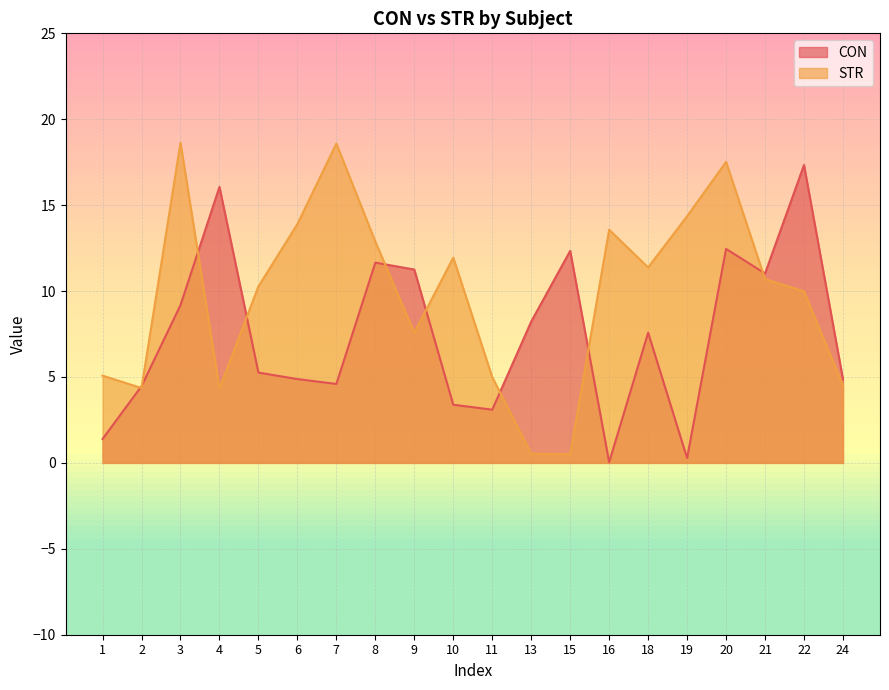

The STR series shows 10.3 at 5. True or false?

True